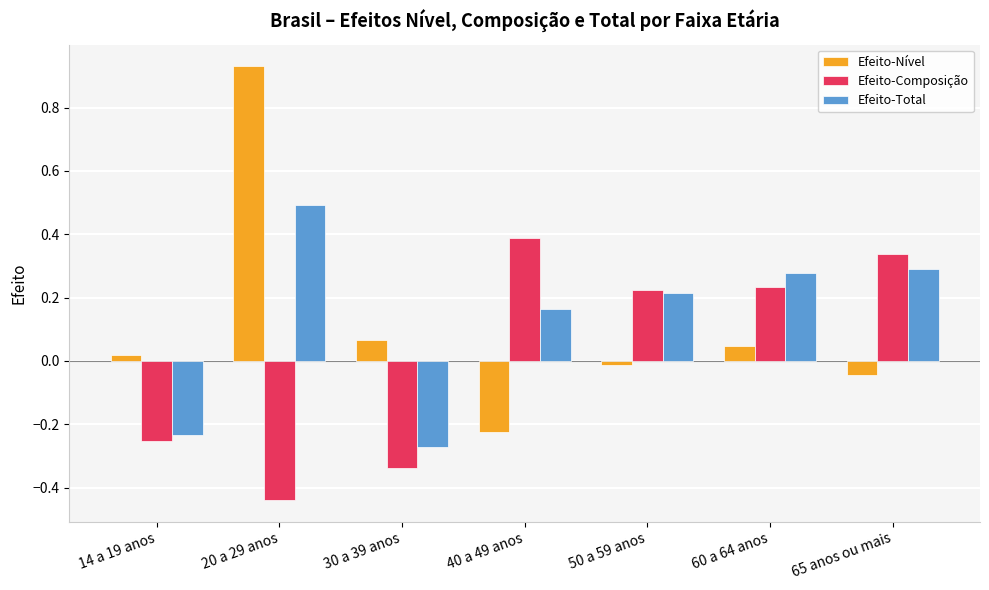

What is the difference between the maximum and minimum values in the Efeito-Total series?

0.8